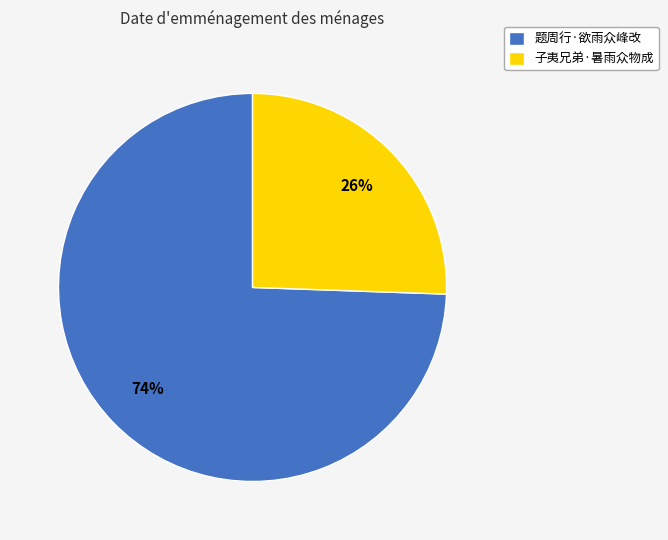

What percentage is the 子夷兄弟·暑雨众物成 slice, to the nearest percent?

26%